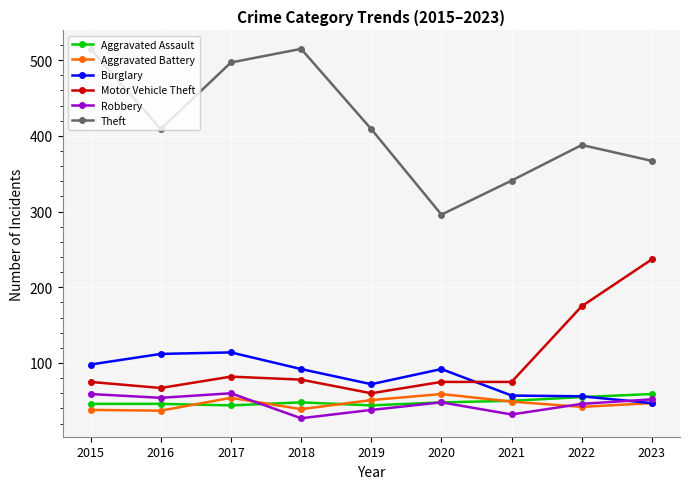

True or false: Theft and Robbery intersect in this chart.

False